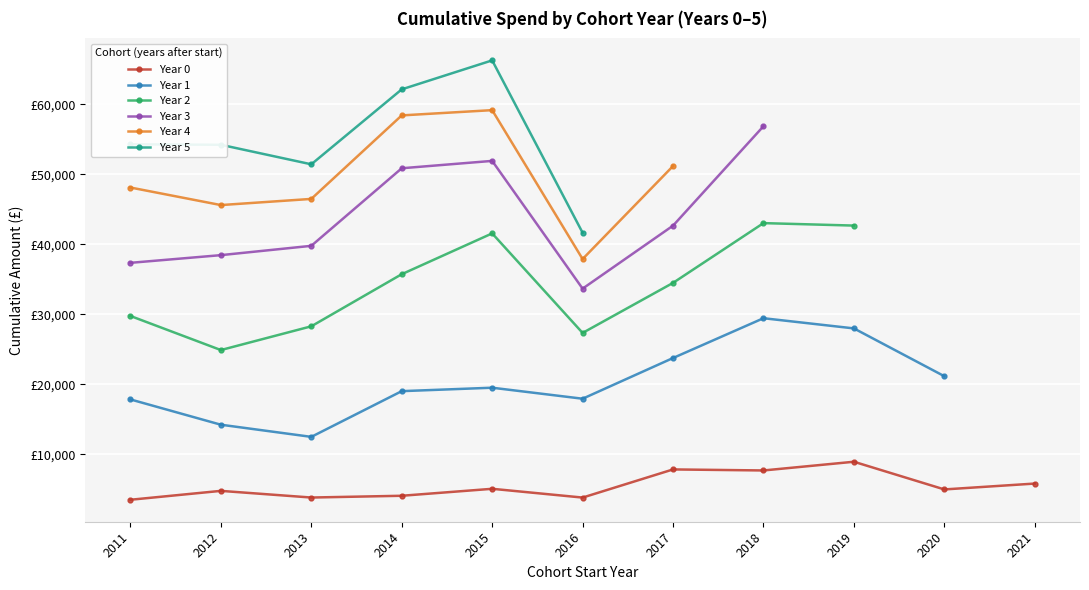

What are all the series names shown in the legend?

Year 0, Year 1, Year 2, Year 3, Year 4, Year 5